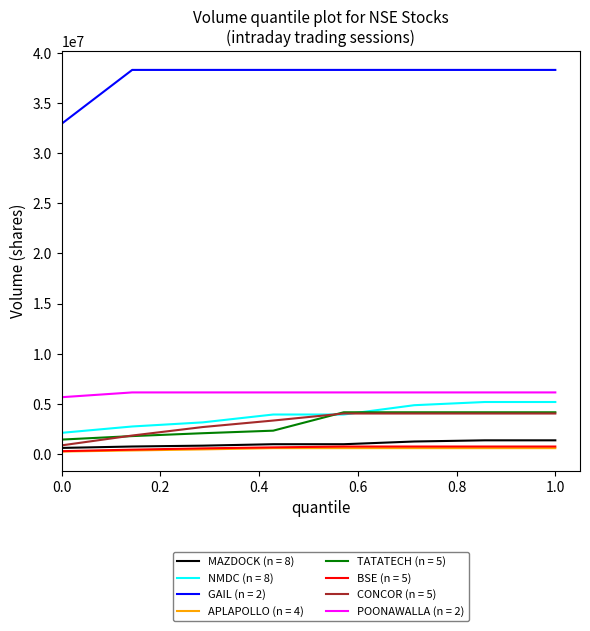

What are all the series names shown in the legend?

MAZDOCK (n = 8), NMDC (n = 8), GAIL (n = 2), APLAPOLLO (n = 4), TATATECH (n = 5), BSE (n = 5), CONCOR (n = 5), POONAWALLA (n = 2)